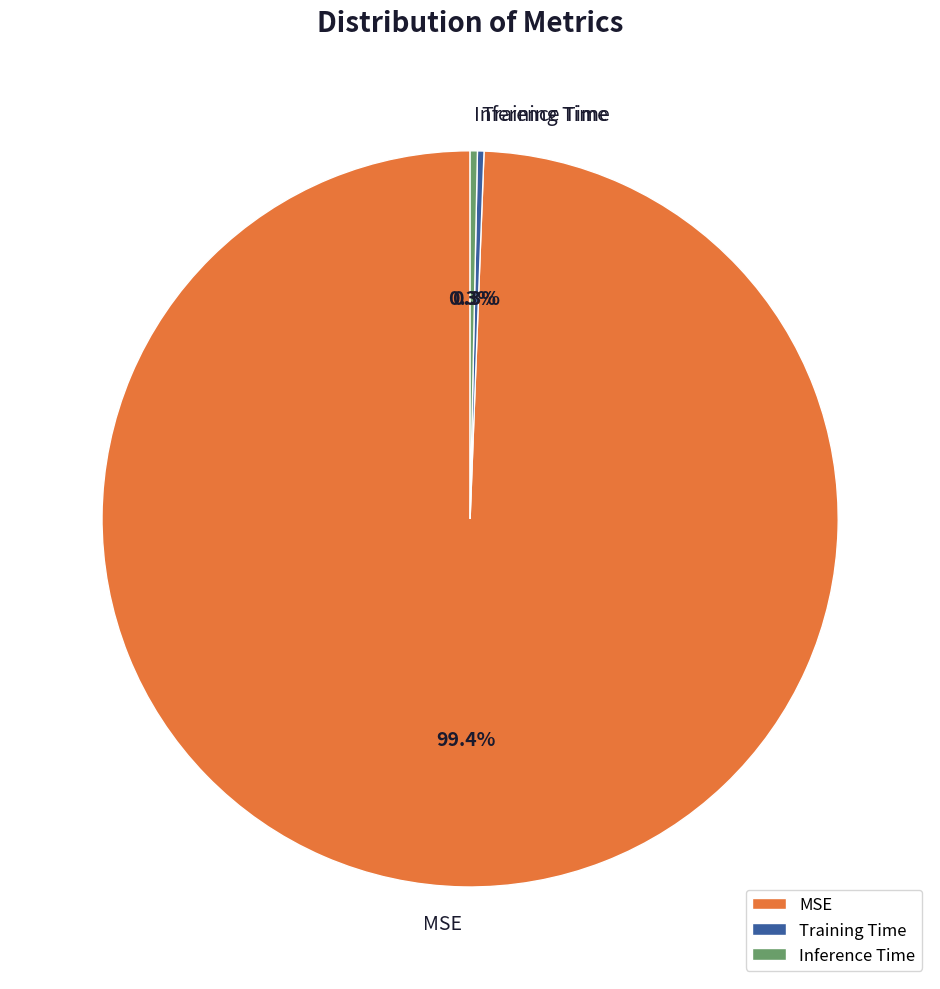

Which slice represents more than half of the pie?

MSE